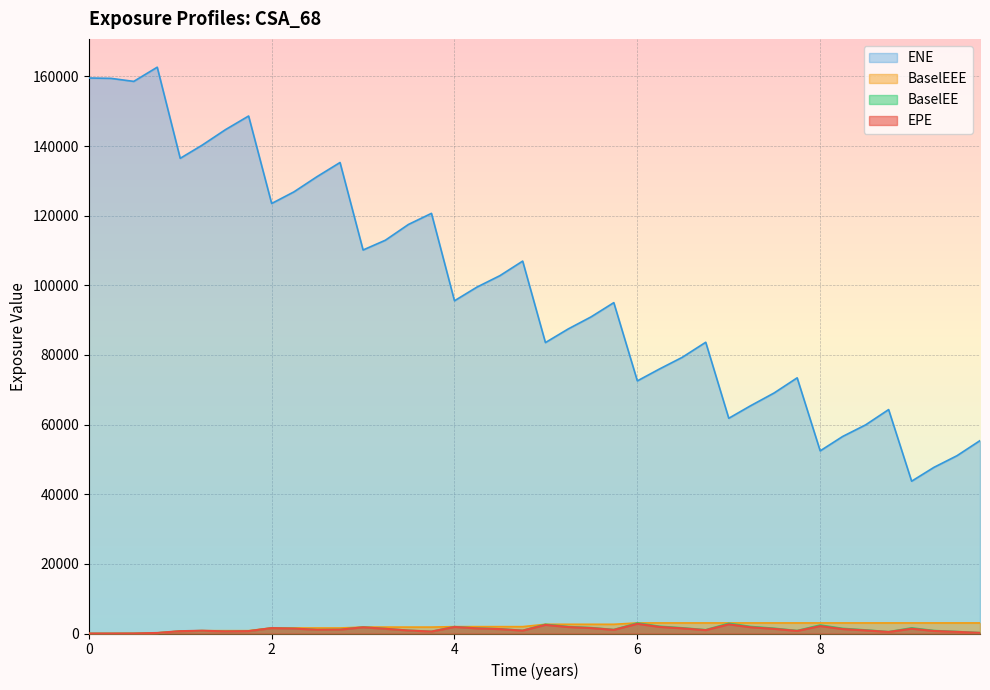

What is the value of the ENE point at the 22nd from the left?

87465.4